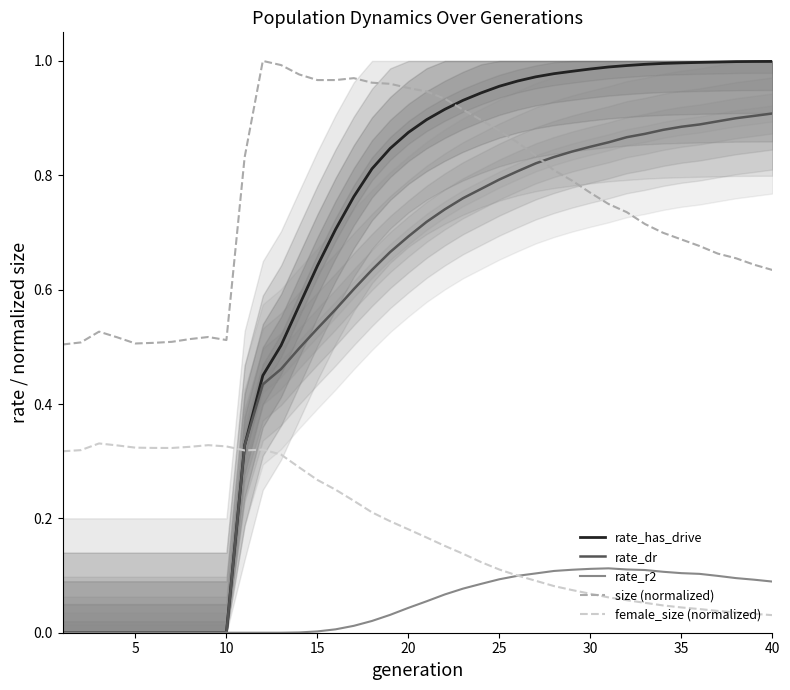

Is it true that size (normalized) equals 0.2 at 5?

False